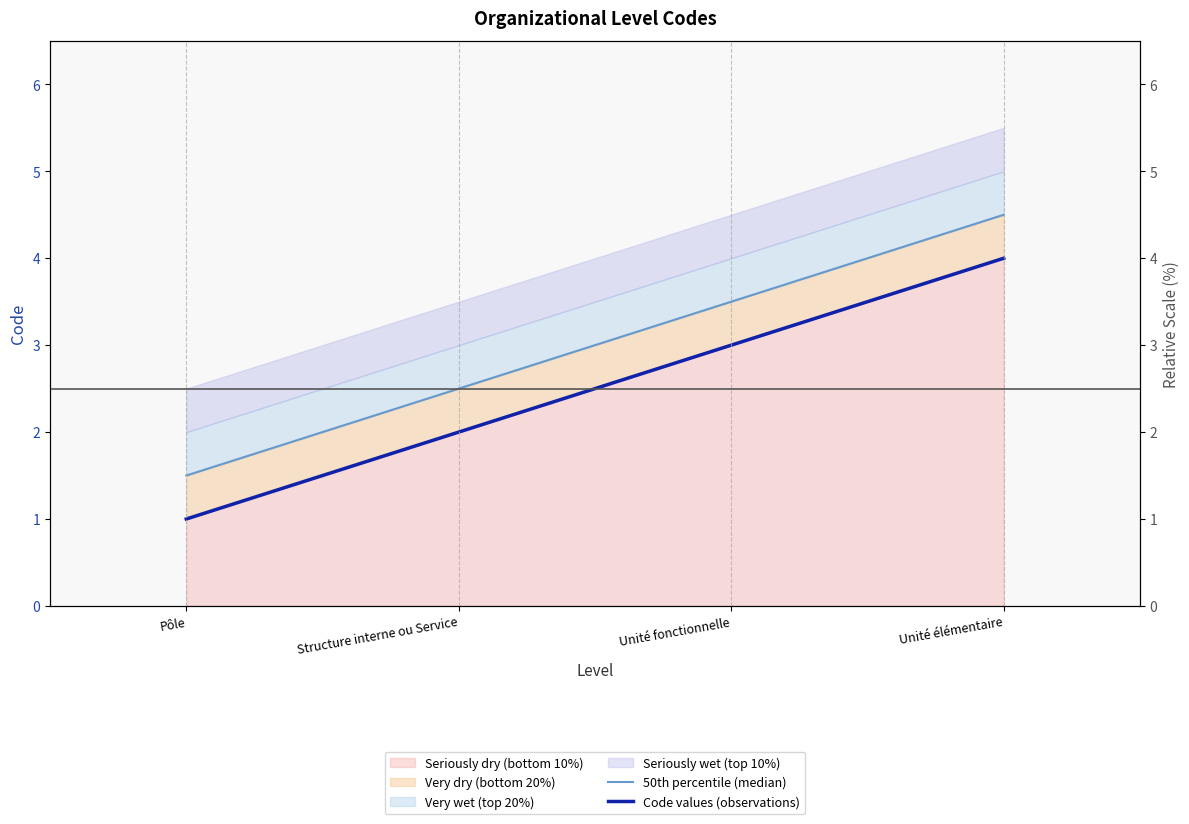

Which category has the highest value in the Code values (observations) series?

Unité élémentaire